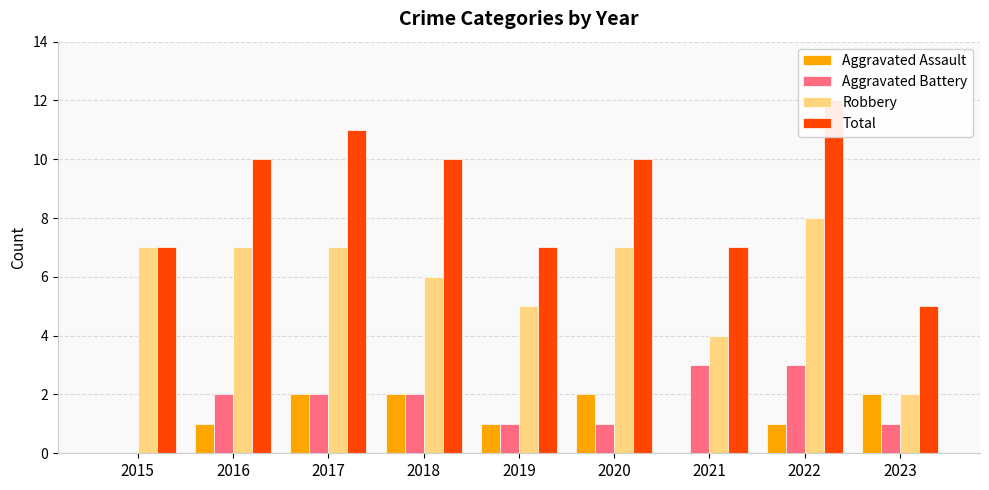

What is the average value of the Aggravated Battery series?

2